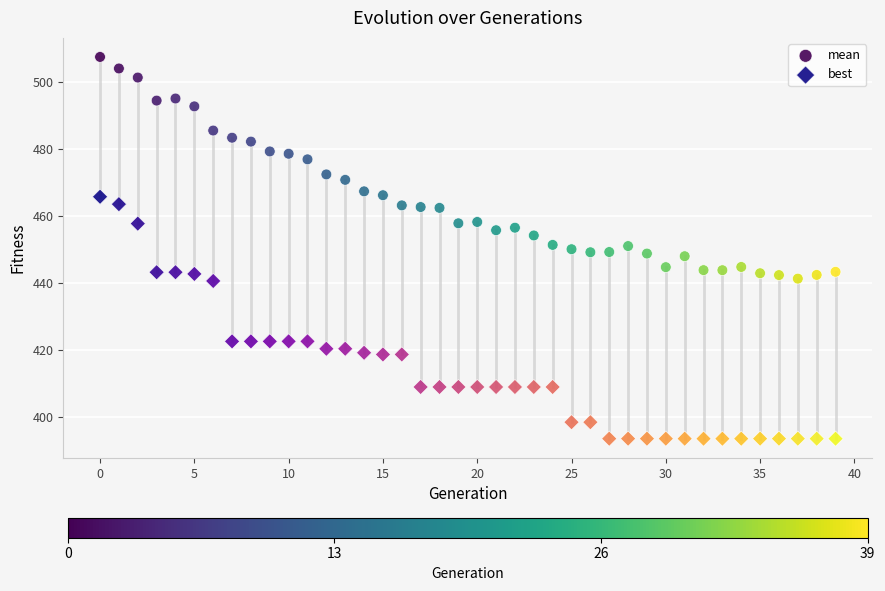

Which series has the largest Y range (max minus min)?

best